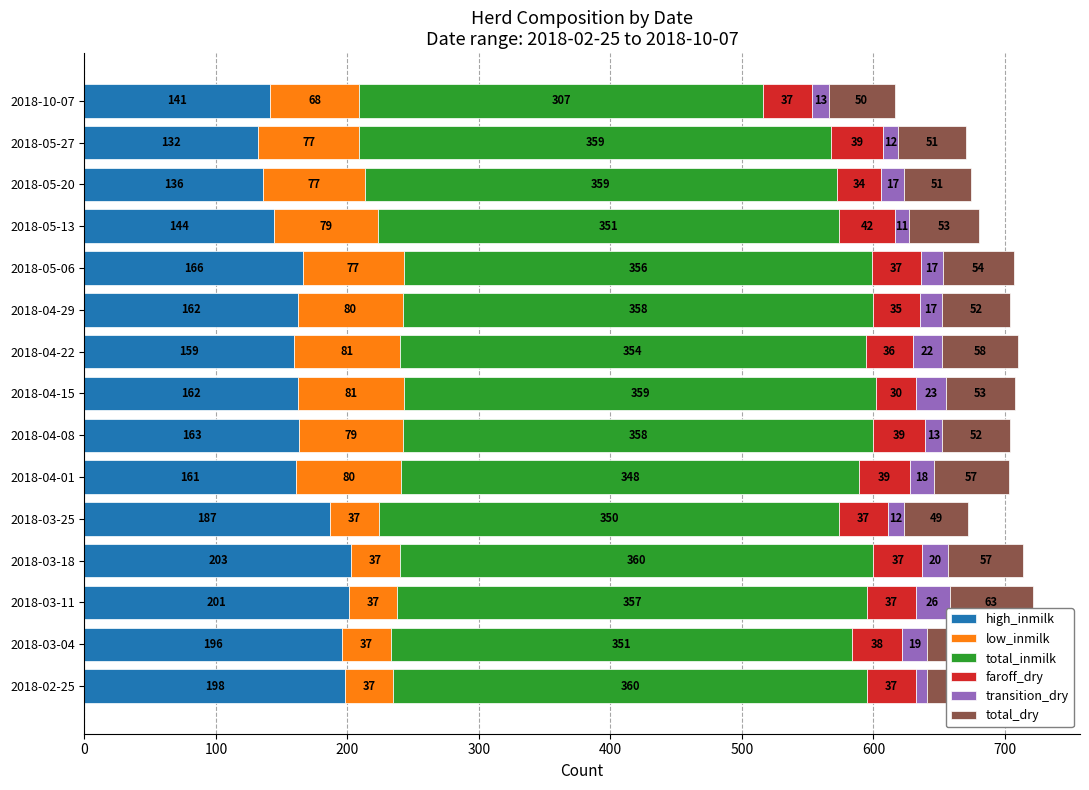

Reading left to right, what are all the values shown in this chart?

high_inmilk: 198	196	201	203	187	161	163	162	159	162	166	144	136	132	141
low_inmilk: 37	37	37	37	37	80	79	81	81	80	77	79	77	77	68
total_inmilk: 360	351	357	360	350	348	358	359	354	358	356	351	359	359	307
faroff_dry: 37	38	37	37	37	39	39	30	36	35	37	42	34	39	37
transition_dry: 9	19	26	20	12	18	13	23	22	17	17	11	17	12	13
total_dry: 46	57	63	57	49	57	52	53	58	52	54	53	51	51	50